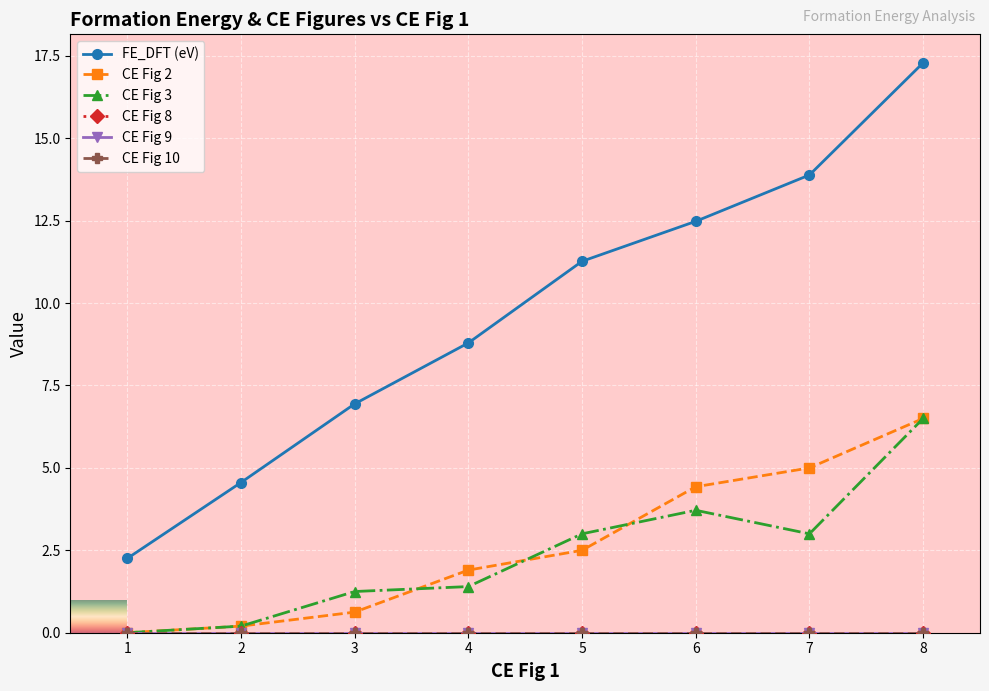

Is this an area chart (filled region under the line)?

No